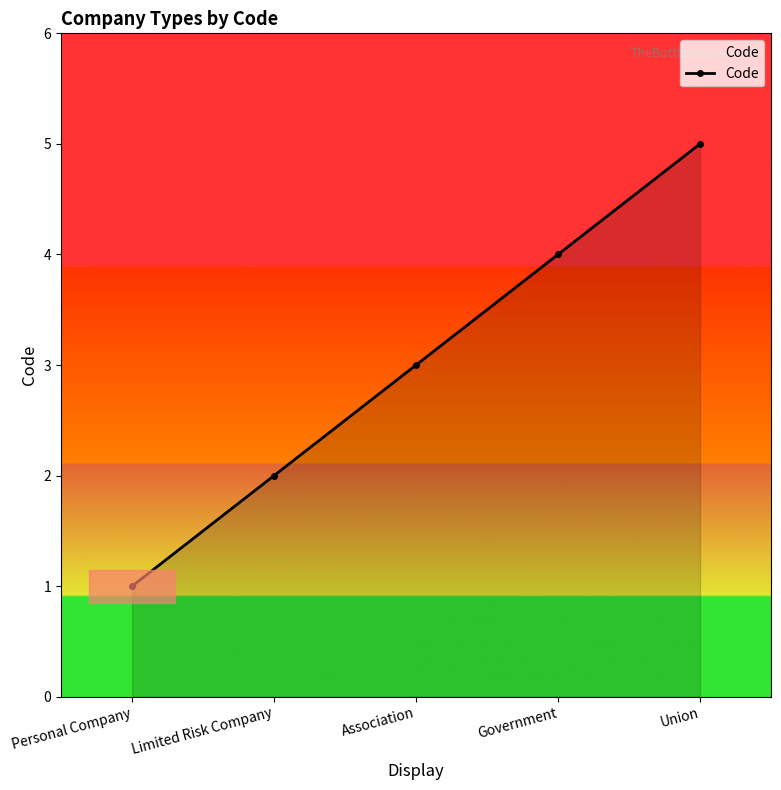

Which category has the lowest value across all series?

Personal Company